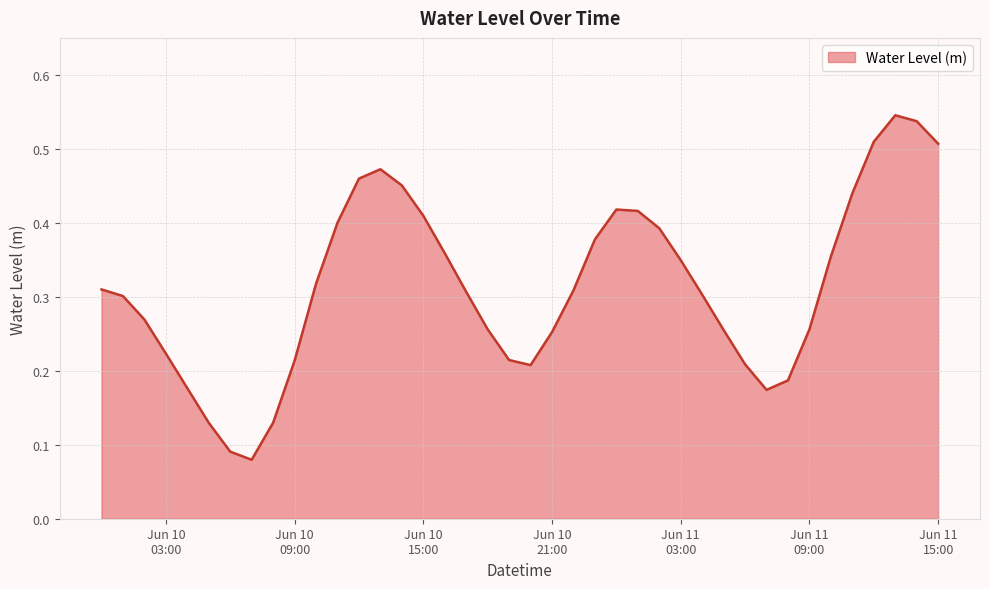

True or false: there are more than 0 points higher than both neighbors.

True